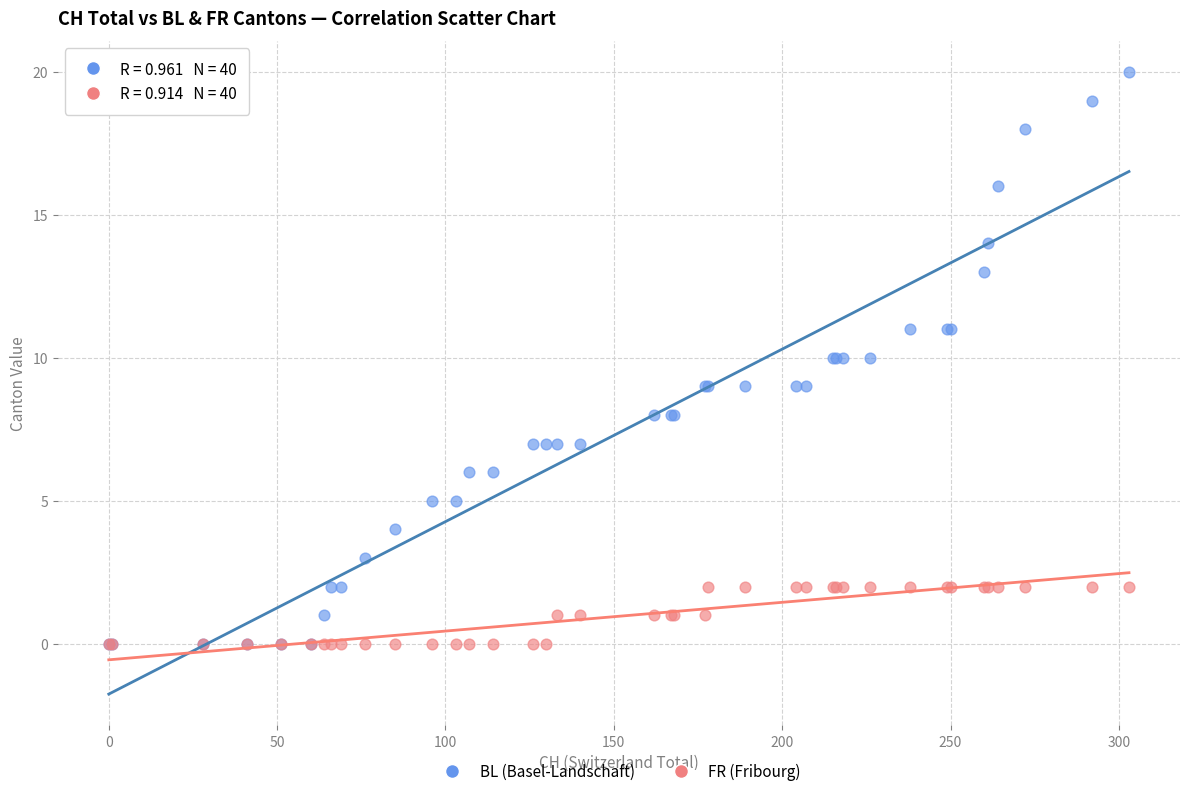

What are all the series names shown in the legend?

BL (Basel-Landschaft), FR (Fribourg)